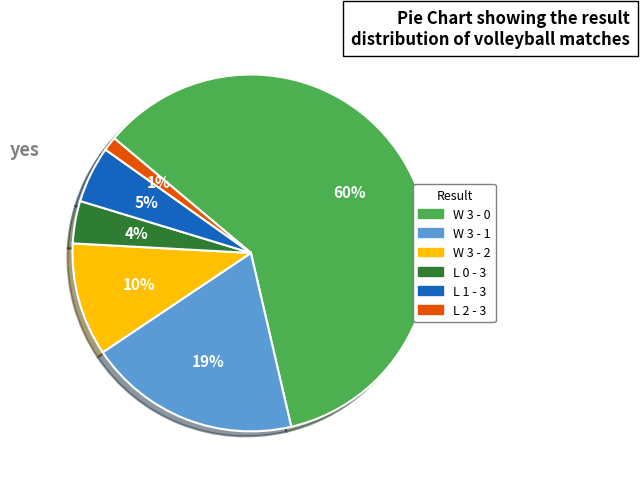

What percentage is the W 3 - 2 slice, to the nearest percent?

10%